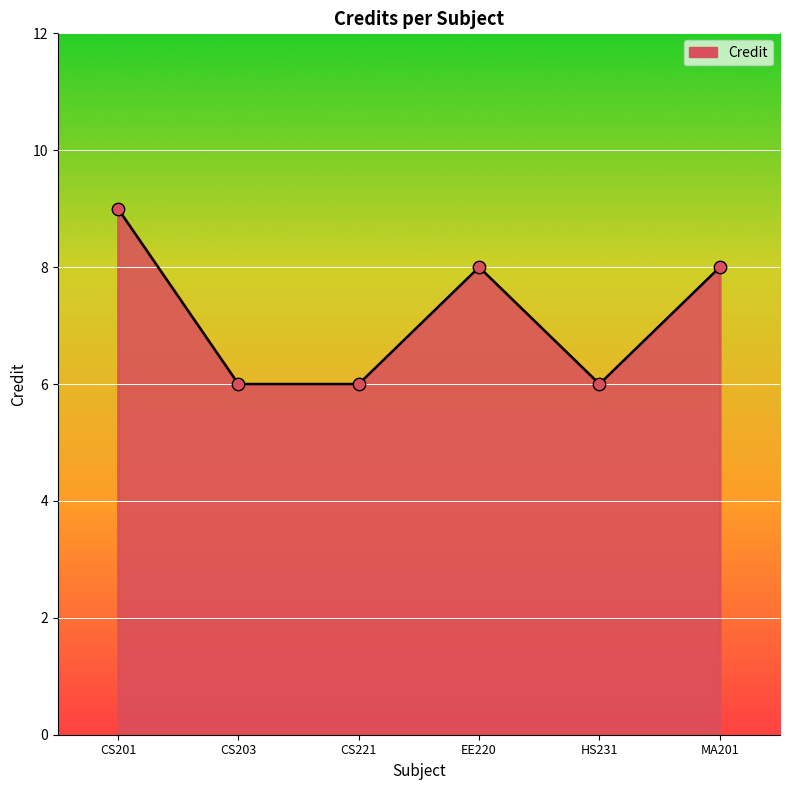

What is the change in value from CS203 to MA201?

+2